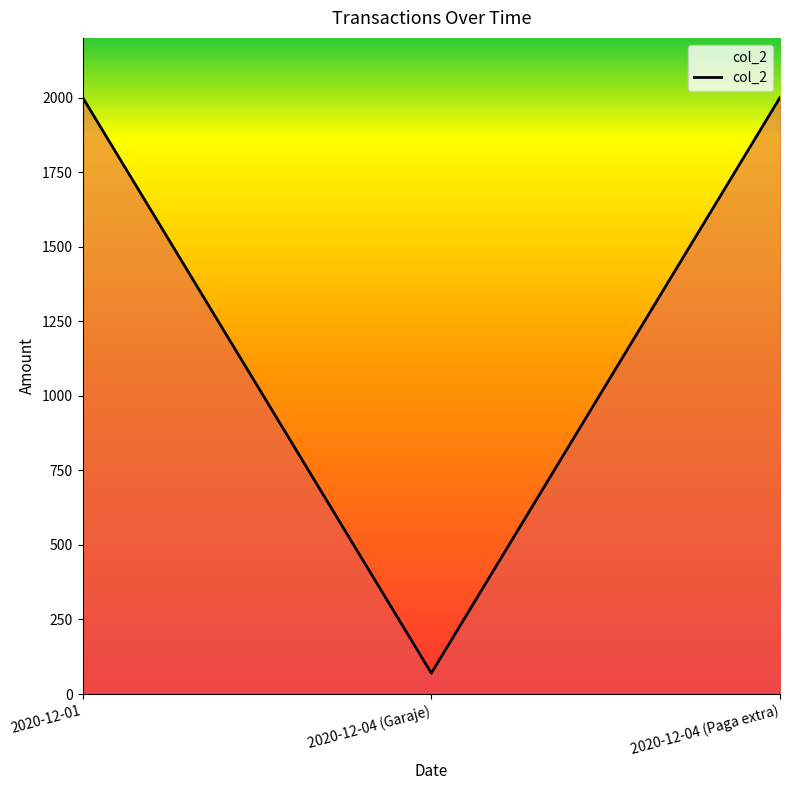

What is the maximum value shown in the chart?

2000